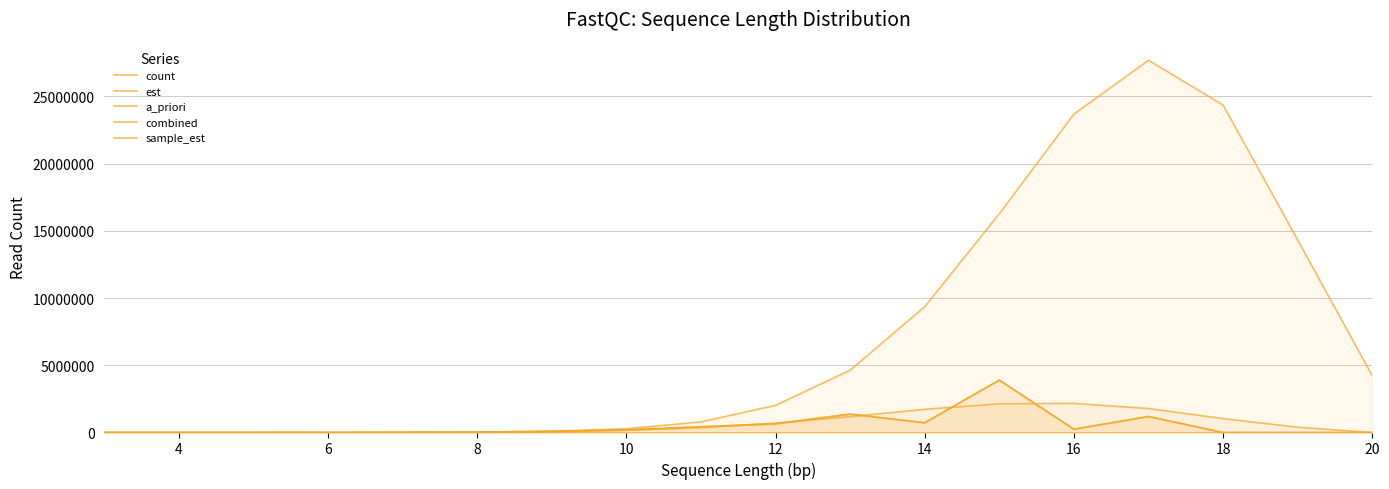

The count series shows 216159.7 at 16. True or false?

False